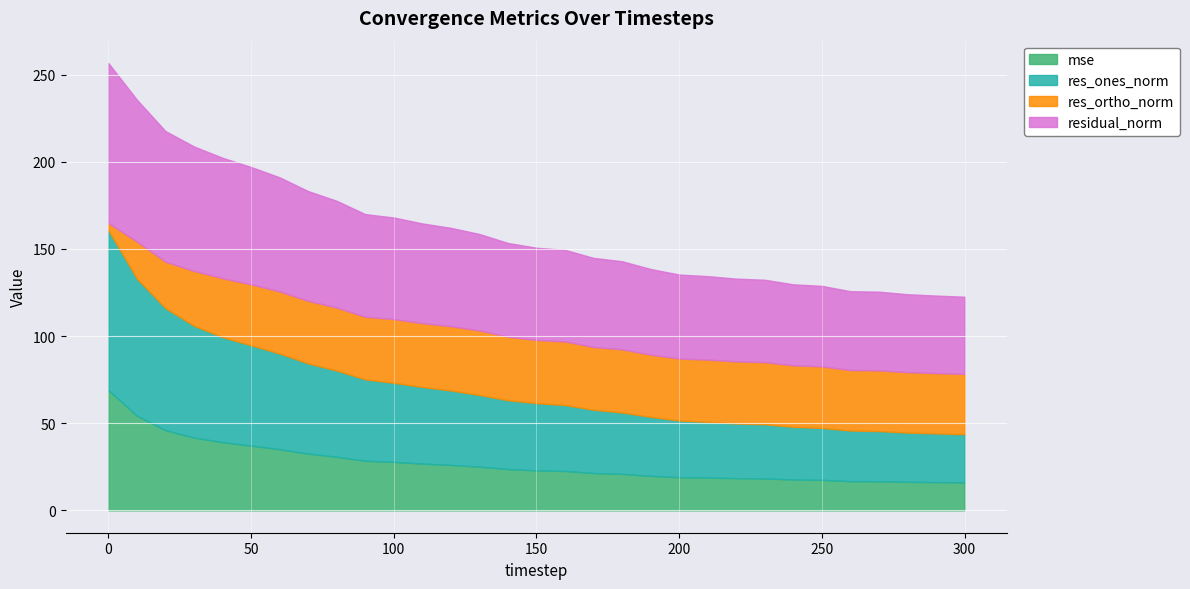

What is the value of the res_ortho_norm point at the 15th from the left?

36.5